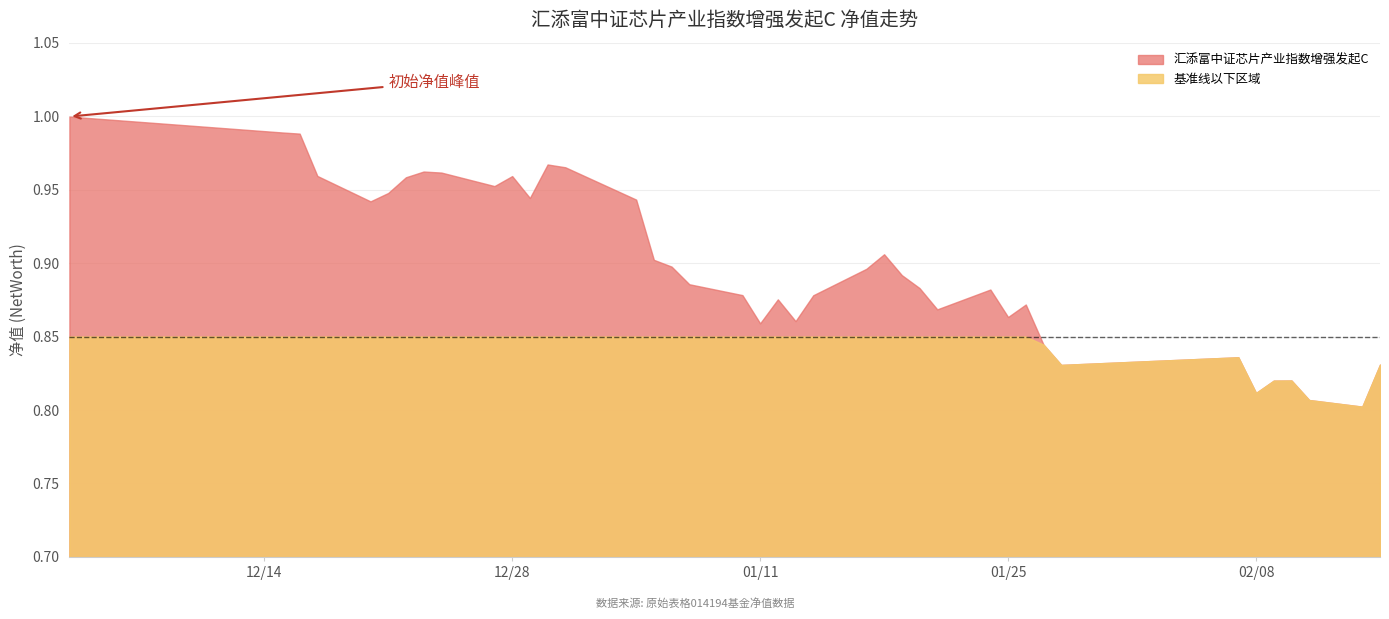

Which label corresponds to the largest value in the chart?

2021-12-03